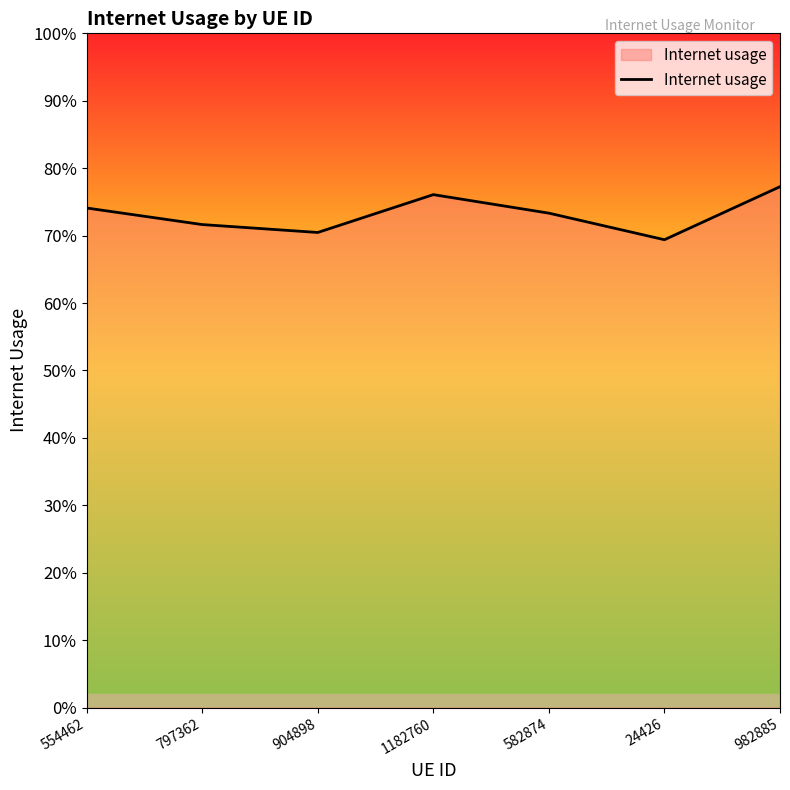

Does the chart have visible grid lines?

No